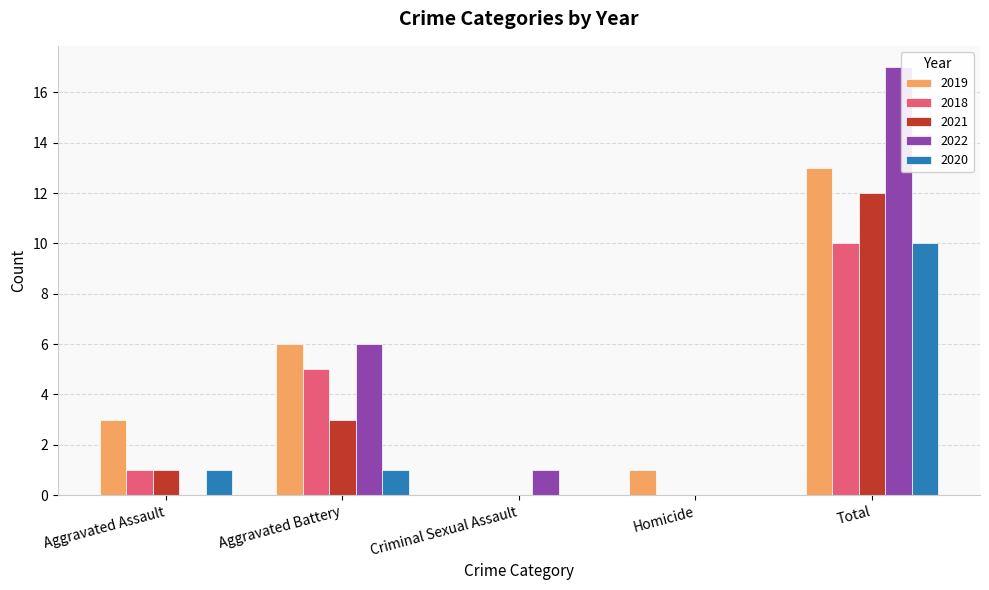

At which category is the sum across all series the highest?

Total